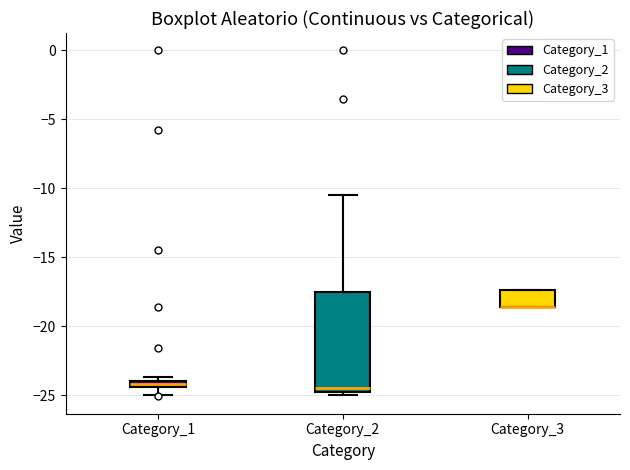

Where does the lower whisker of the box for Category_1 end on the y-axis? The values are not printed on the chart, so give them approximately, as read against the axis.

-25.0